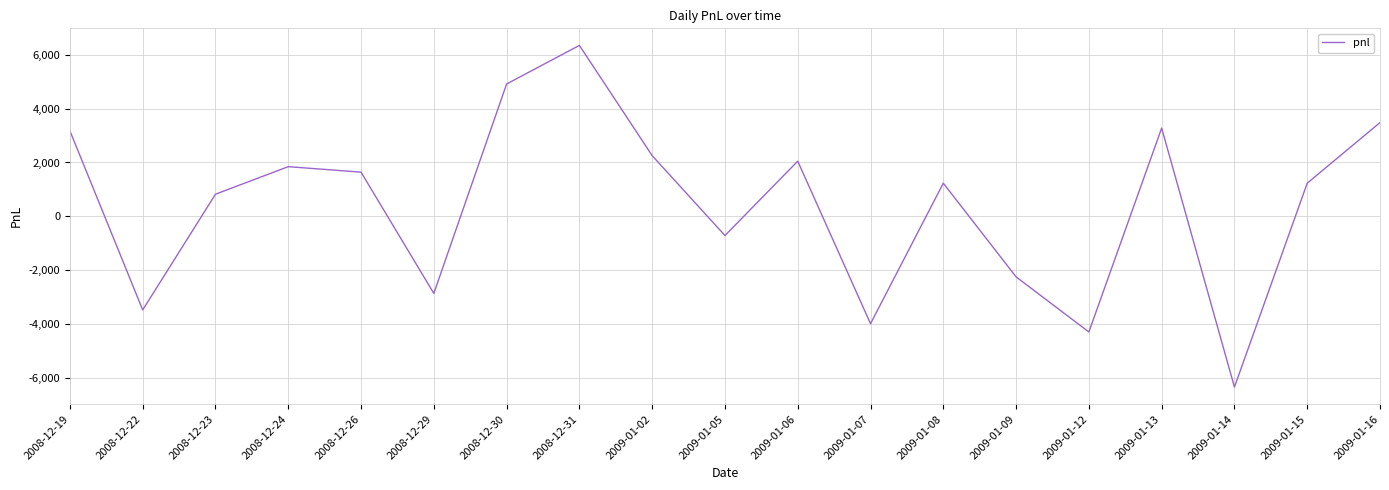

Does the chart display data point markers on the line(s)?

No